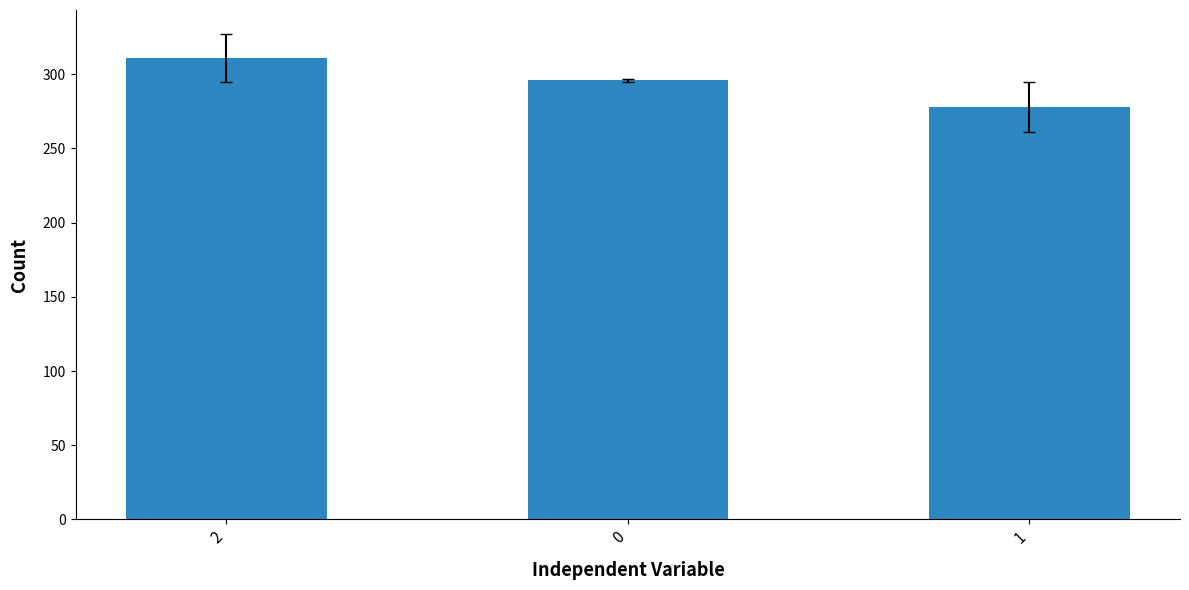

What is the difference between the second highest and minimum values?

18